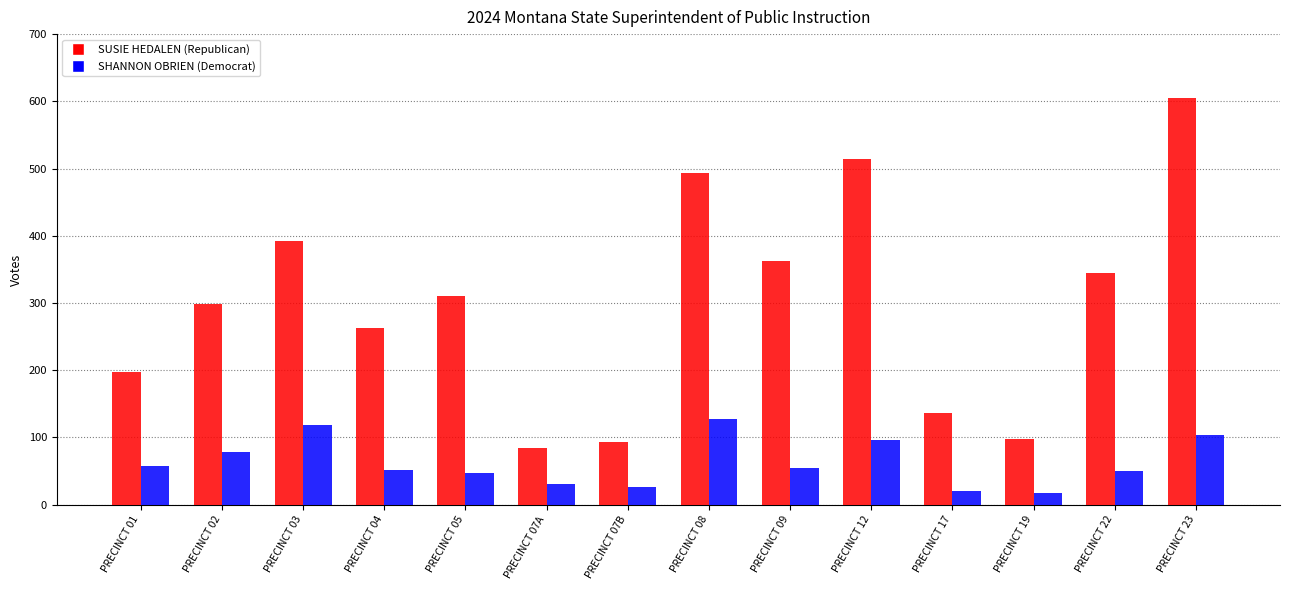

Does the chart contain any negative values?

No